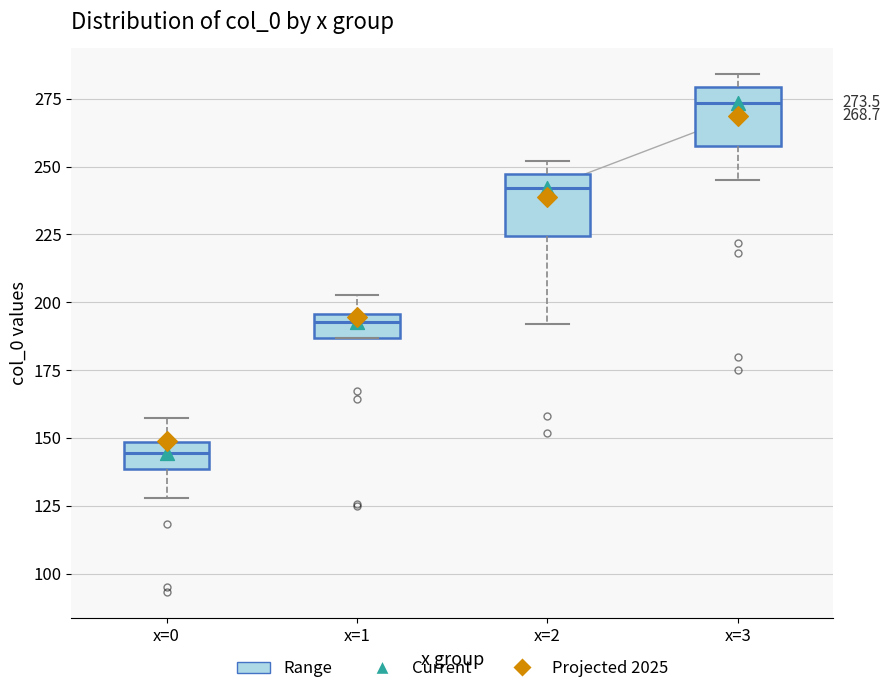

Which box's median line is the lowest?

x=0